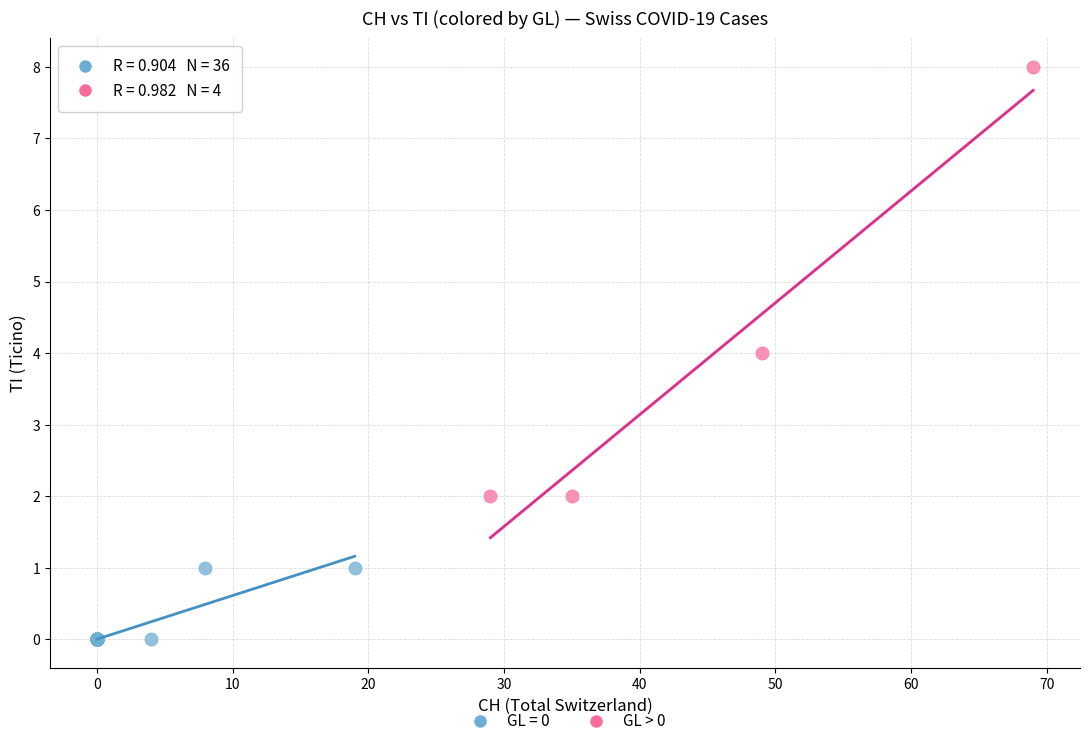

Which series contains the highest Y value?

GL > 0